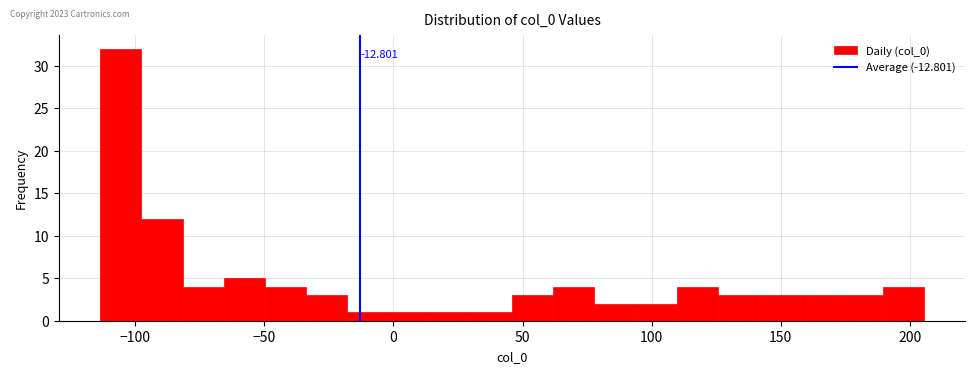

Around what value on the x-axis is the tallest bar? Give the approximate position of its centre, as read against the axis.

-105